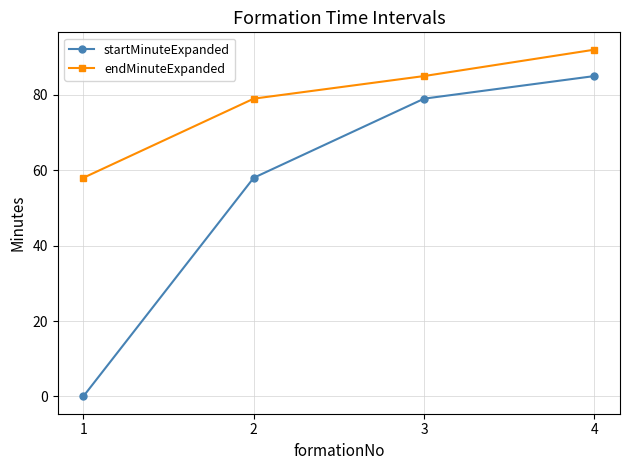

Which series has the widest spread of values?

startMinuteExpanded